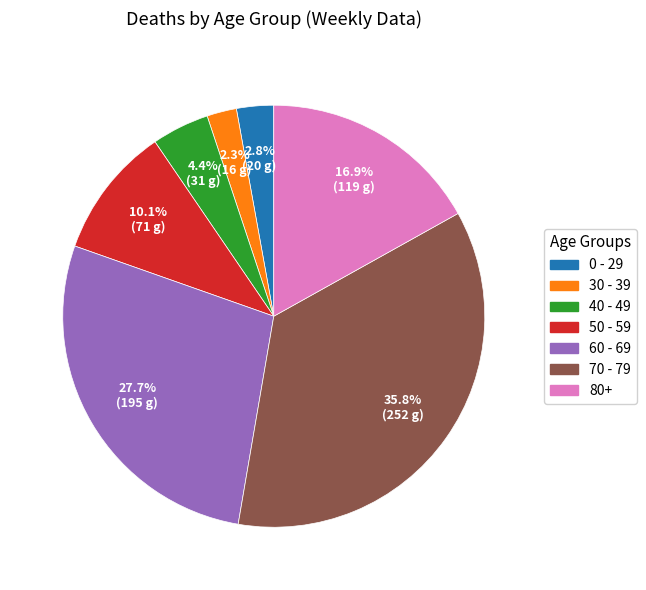

To the nearest percent, what is the difference between the largest and smallest slice percentages?

34%